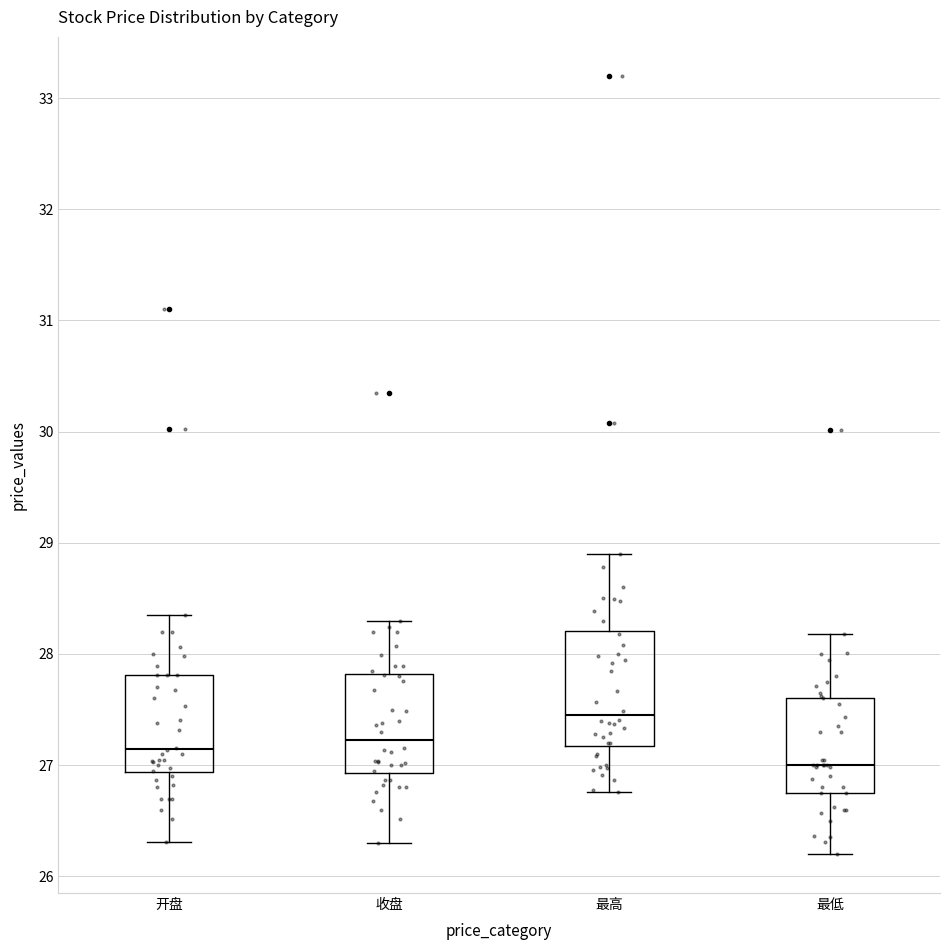

Where does the lower whisker of the box for 最低 end on the y-axis? The values are not printed on the chart, so give them approximately, as read against the axis.

26.2